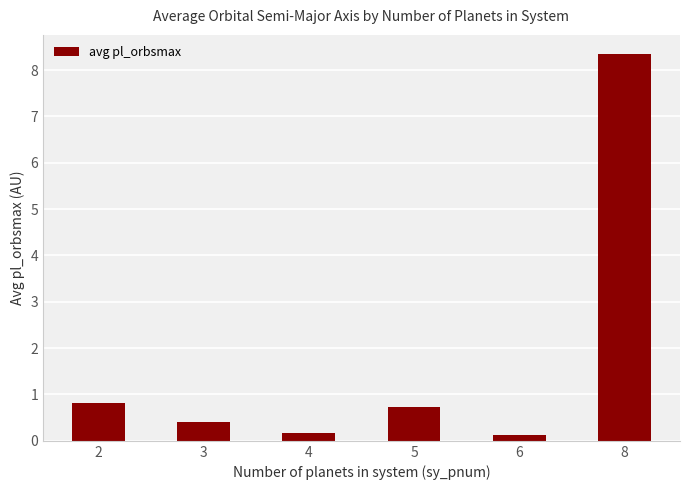

Does the chart contain any negative values?

No